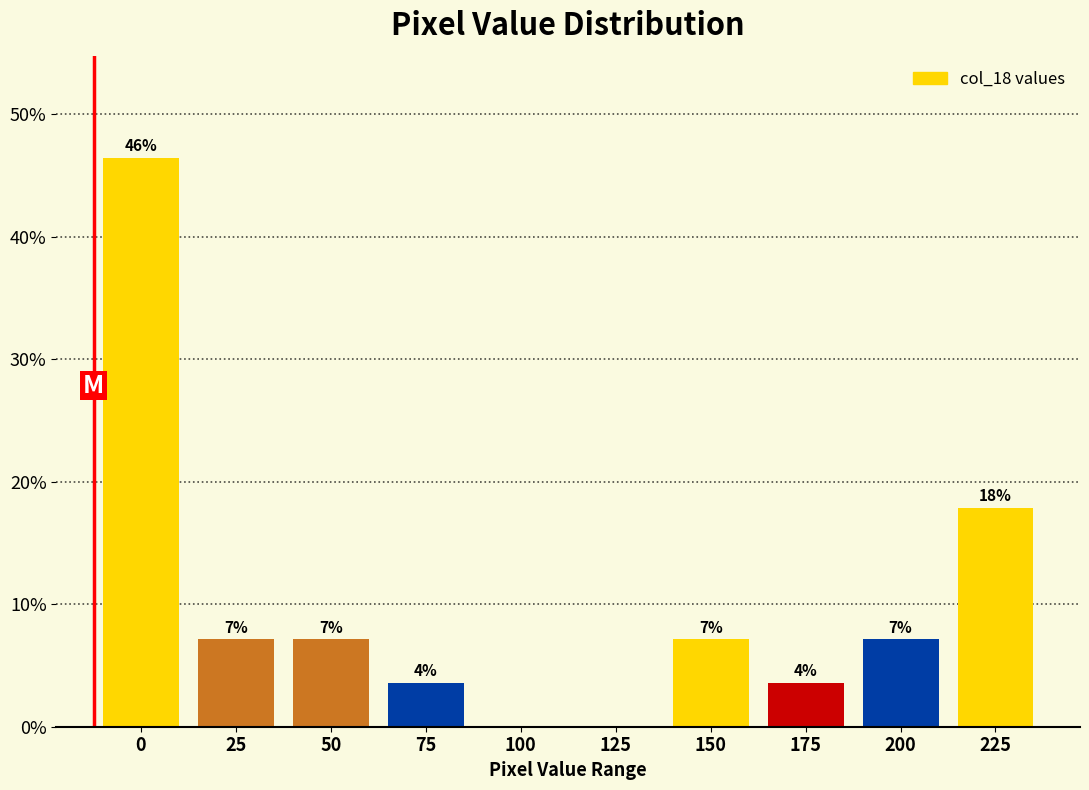

Are the bars horizontal?

No